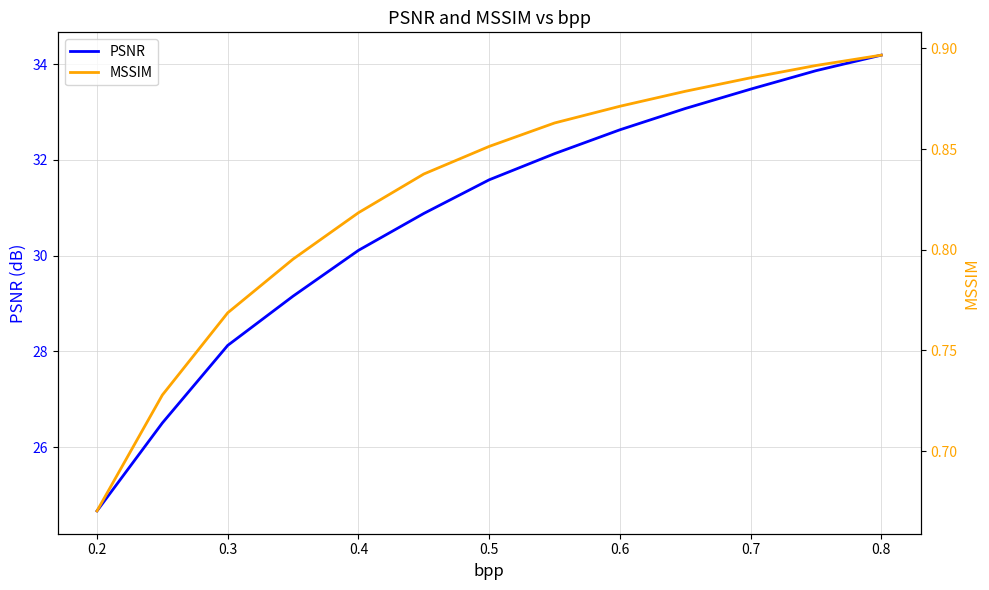

Does the chart have visible grid lines?

Yes